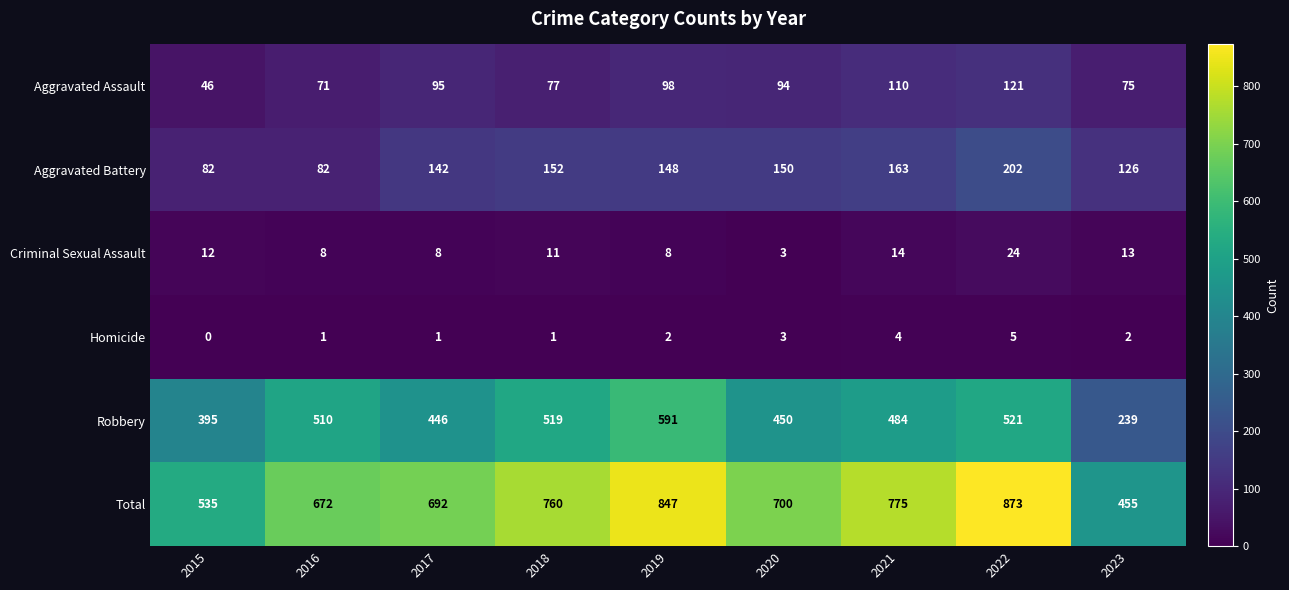

At which category is the sum across all series the highest?

2022